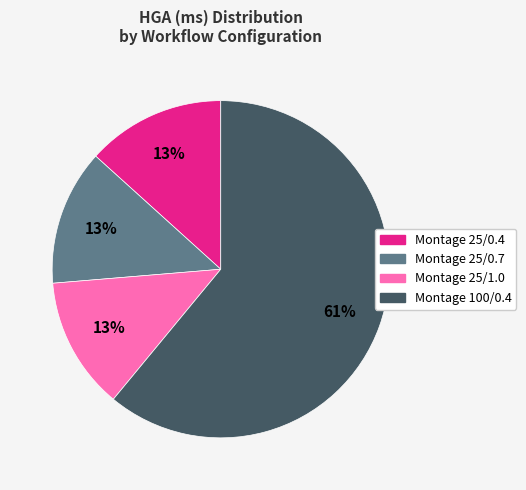

Do Montage 25/0.4 and Montage 25/0.7 together represent more than half of the pie?

No